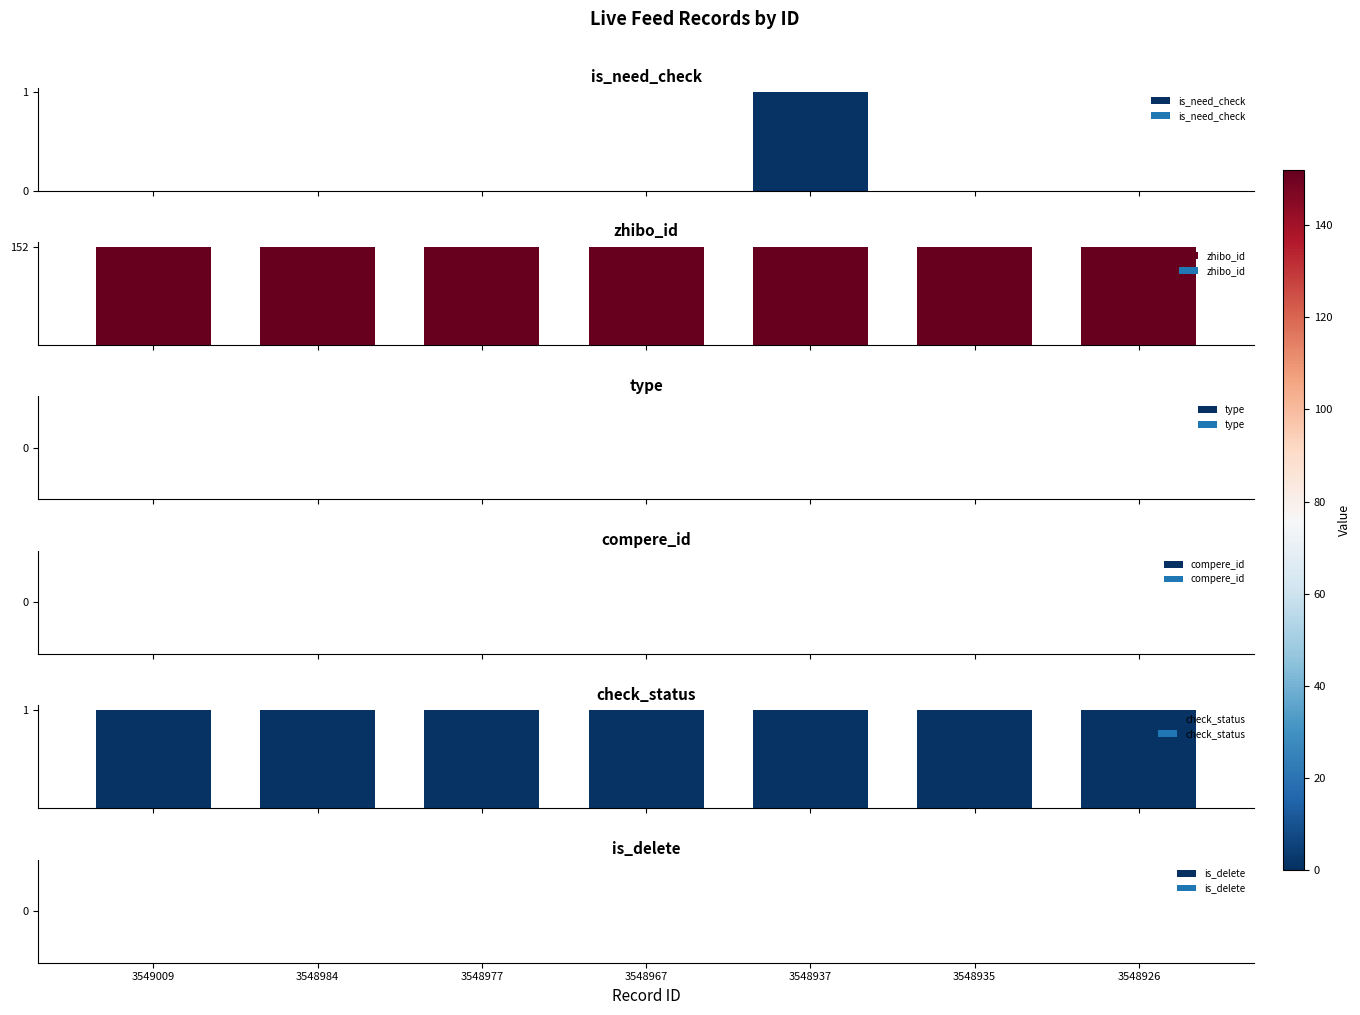

True or false: zhibo_id has a value of 152 at 3548984.

True